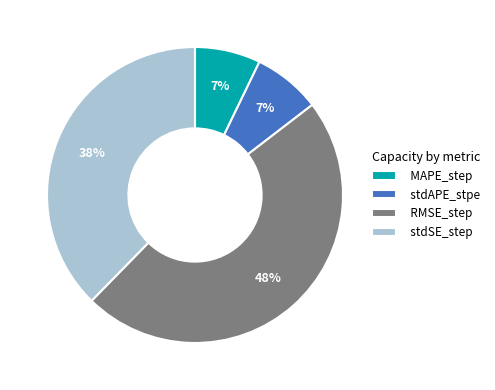

Between stdSE_step and stdAPE_stpe, which is larger?

stdSE_step